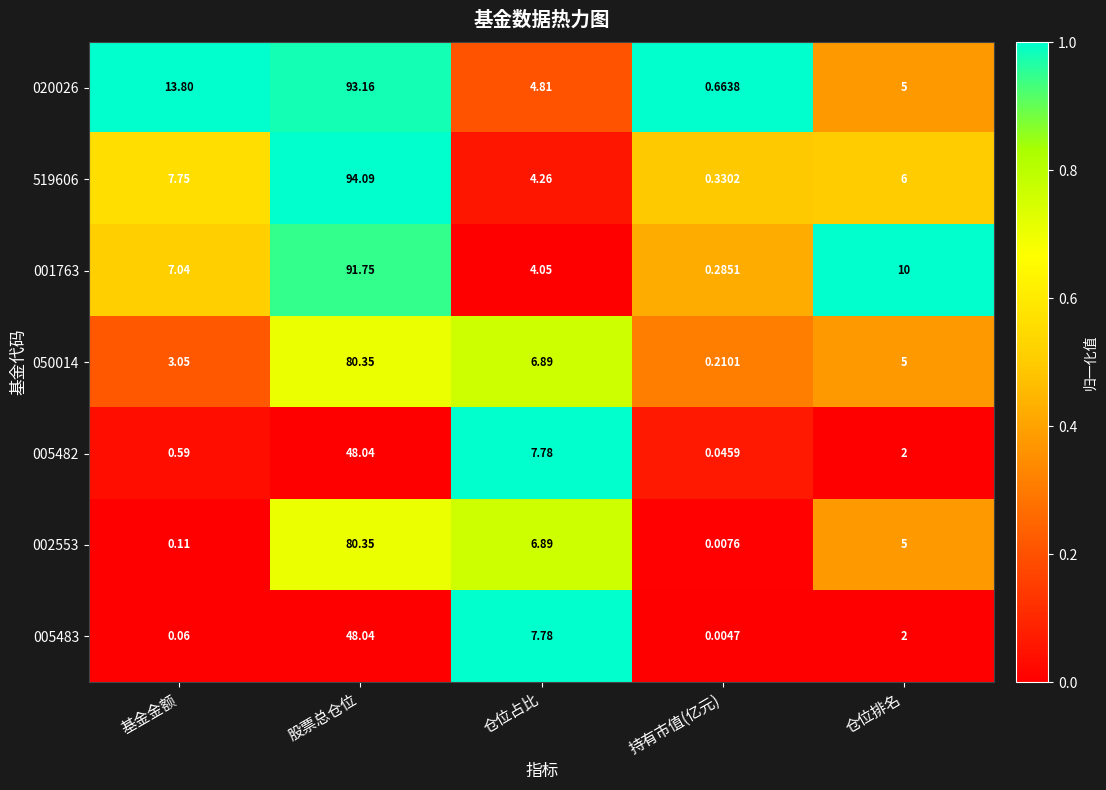

At which category is the sum across all series the highest?

股票总仓位